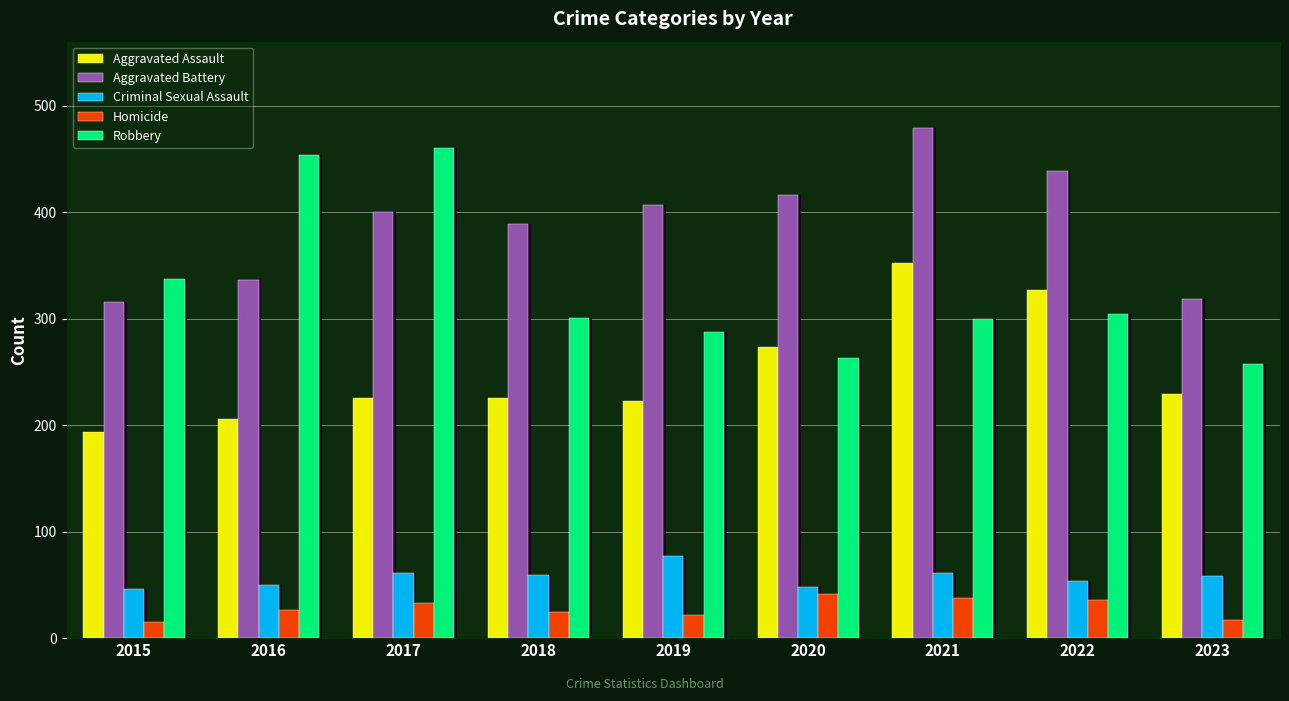

At which label is Robbery closest to 358?

2015